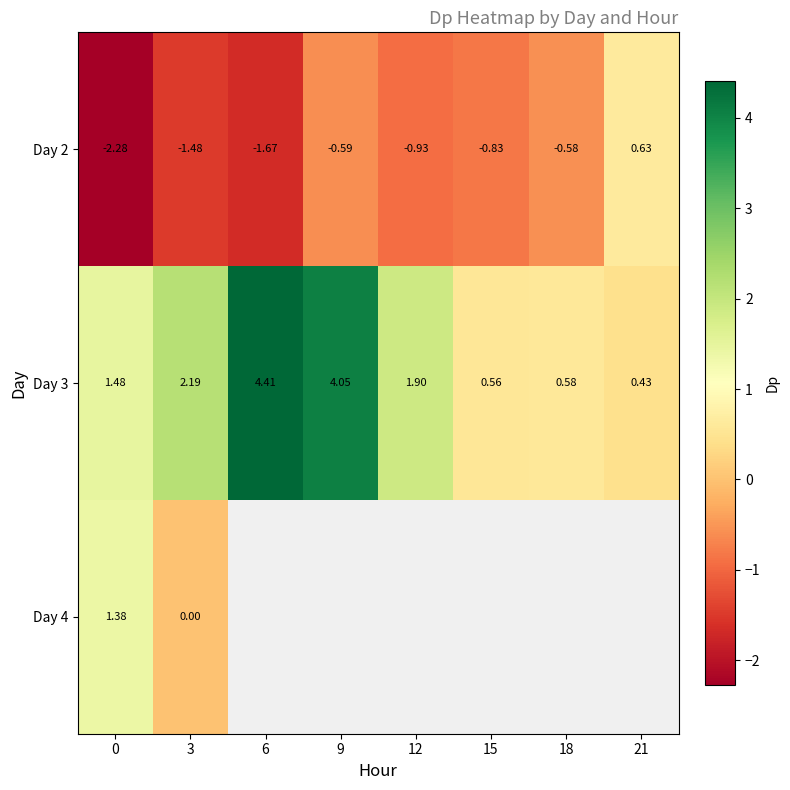

Is the value of Day 2 at 0 greater than the value of Day 3 at 12?

No